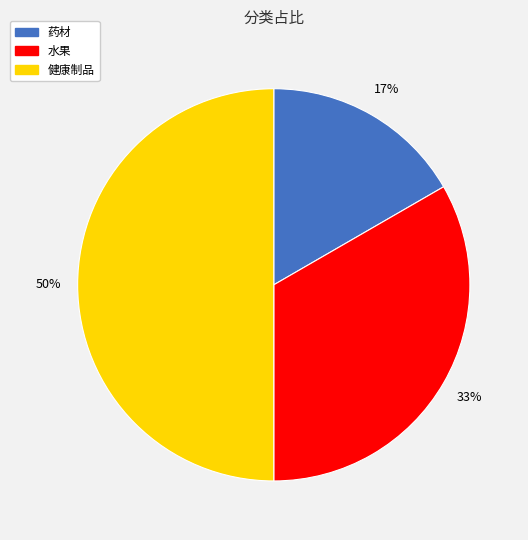

What percentage is the 健康制品 slice, to the nearest percent?

50%